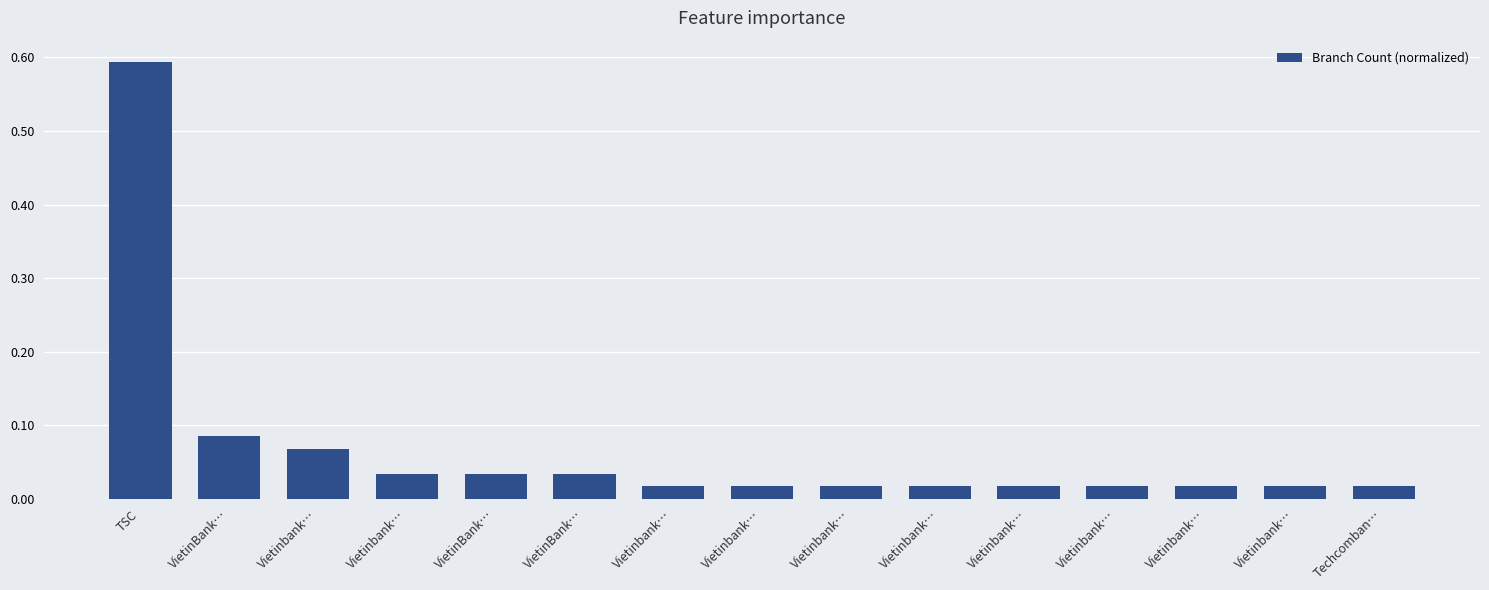

How many bars are there in total?

15